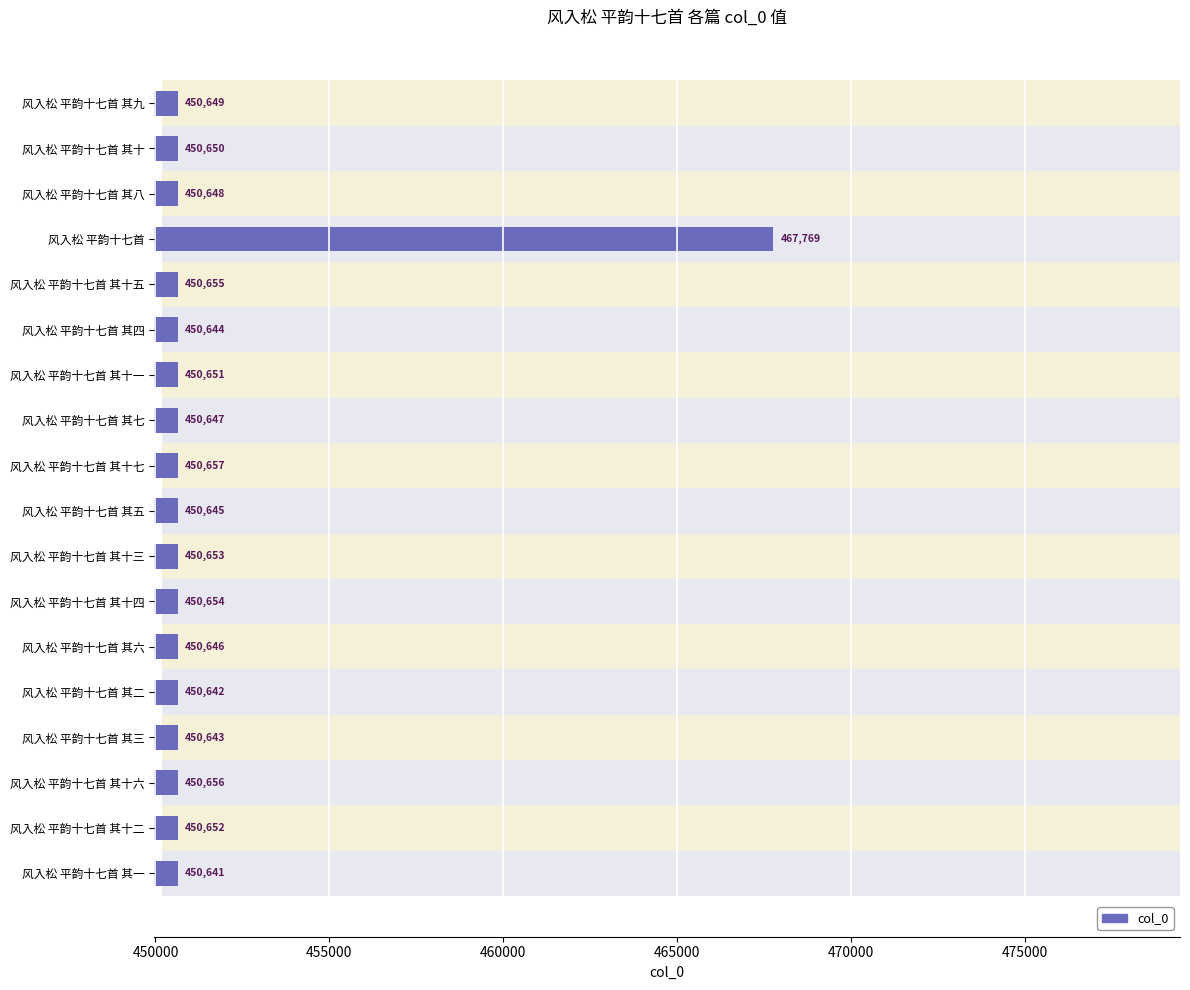

How many values are below 450650?

9